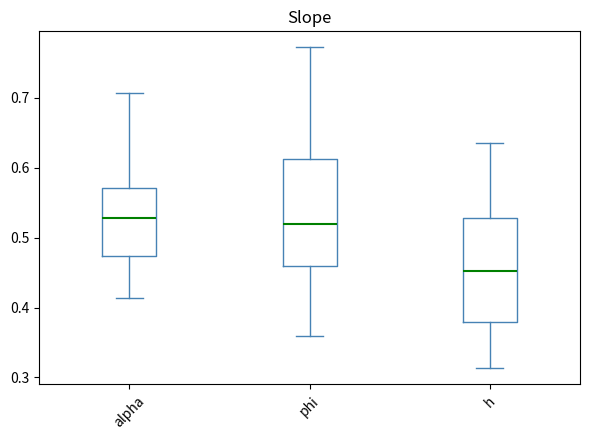

Where does the median line of the box for phi sit on the y-axis? The values are not printed on the chart, so give them approximately, as read against the axis.

0.52